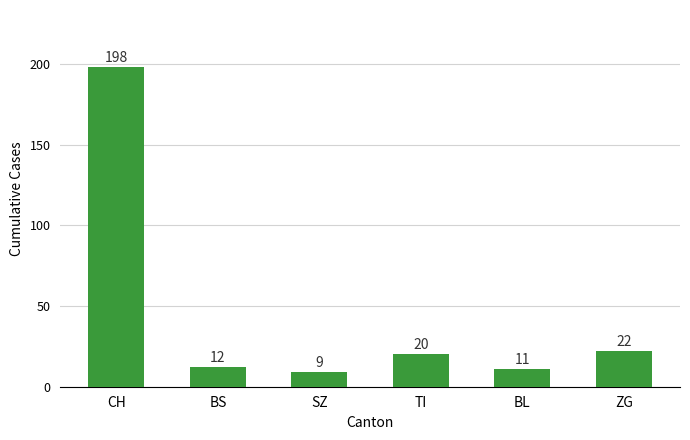

What is the difference between the maximum and minimum values?

189